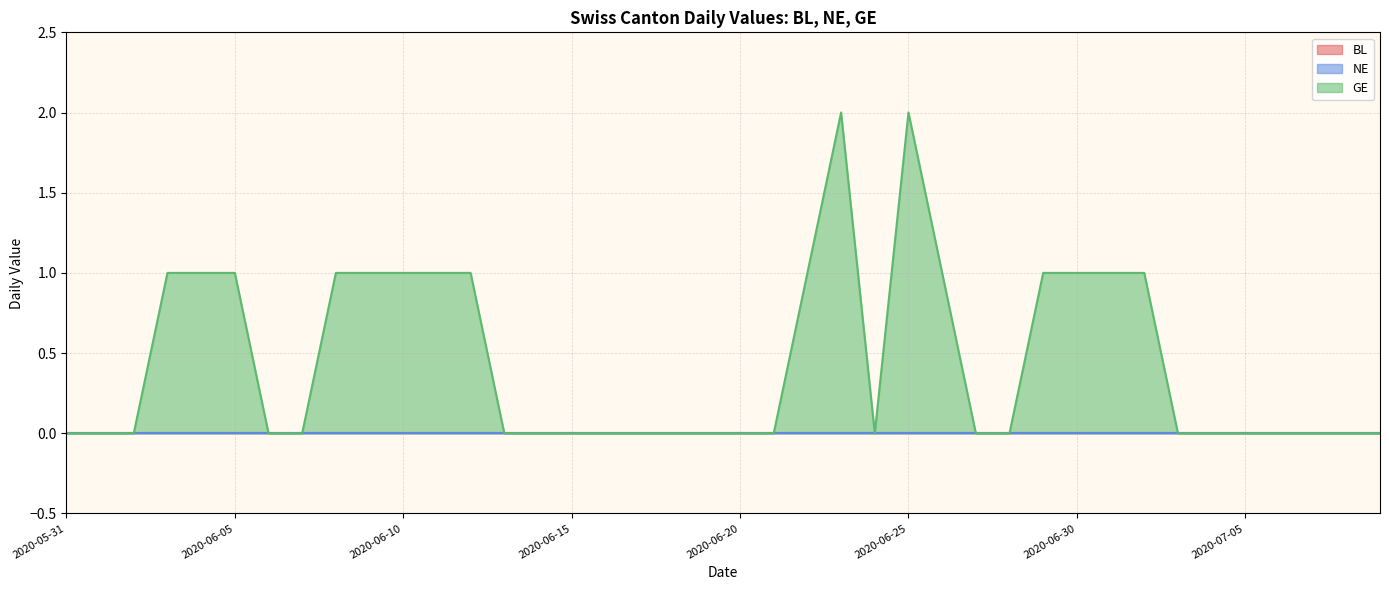

Reading right to left, transcribe all the data shown in this chart.

BL: 0	0	0	0	0	0	0	0	0	0	0	0	0	0	0	0	0	0	0	0	0	0	0	0	0	0	0	0	0	0	0	0	0	0	0	0	0	0	0	0
NE: 0	0	0	0	0	0	0	0	0	0	0	0	0	0	0	0	0	0	0	0	0	0	0	0	0	0	0	0	0	0	0	0	0	0	0	0	0	0	0	0
GE: 0	0	0	0	0	0	0	1	1	1	1	0	0	1	2	0	2	1	0	0	0	0	0	0	0	0	0	1	1	1	1	1	0	0	1	1	1	0	0	0